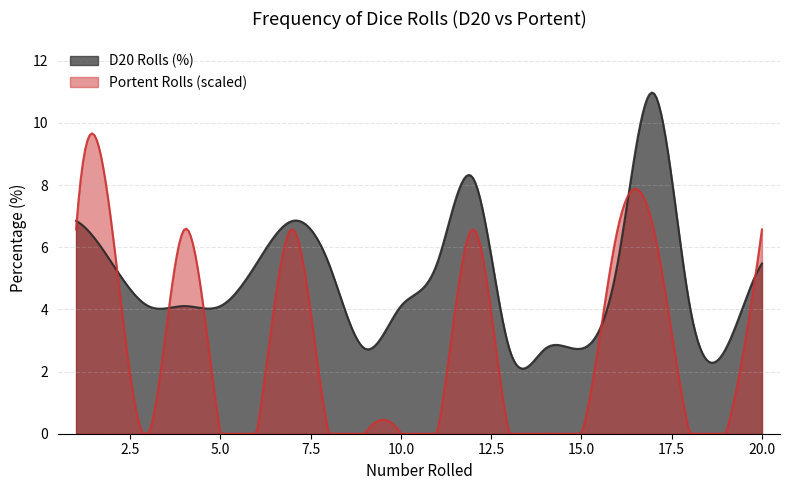

Which has a higher value, 16 or 1?

1